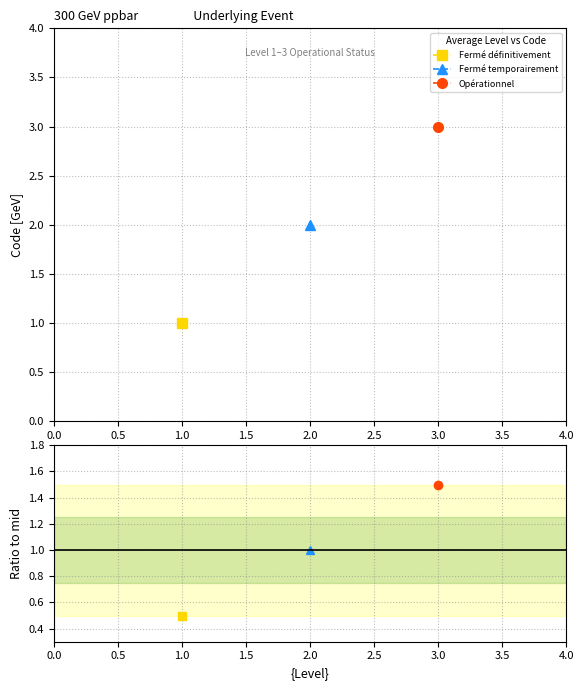

Between 1 and 1, which is larger?

1